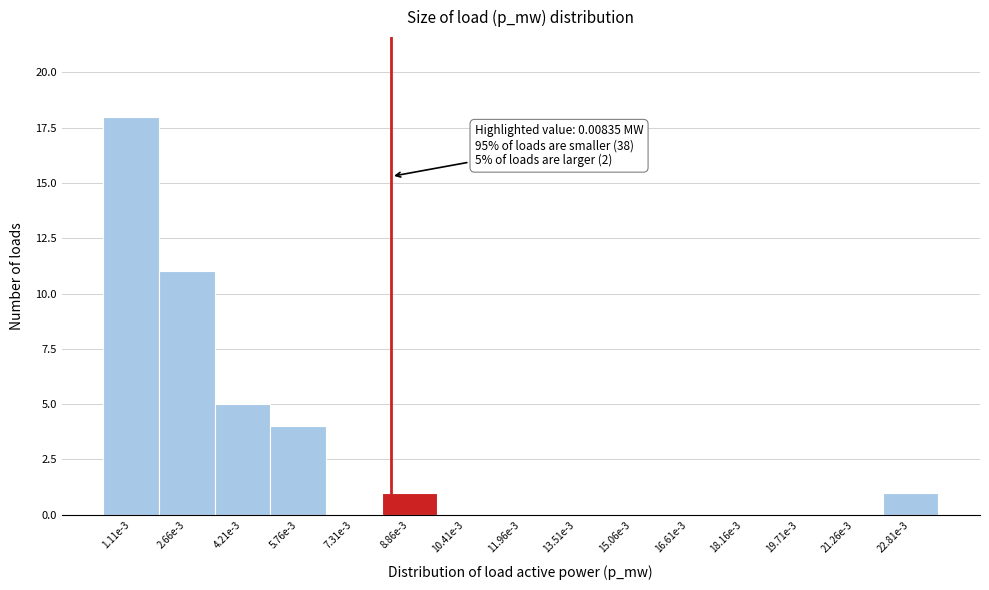

Reading right to left, transcribe all the data shown in this chart.

22.81e-3=1	21.26e-3=0	19.71e-3=0	18.16e-3=0	16.61e-3=0	15.06e-3=0	13.51e-3=0	11.96e-3=0	10.41e-3=0	8.86e-3=1	7.31e-3=0	5.76e-3=4	4.21e-3=5	2.66e-3=11	1.11e-3=18